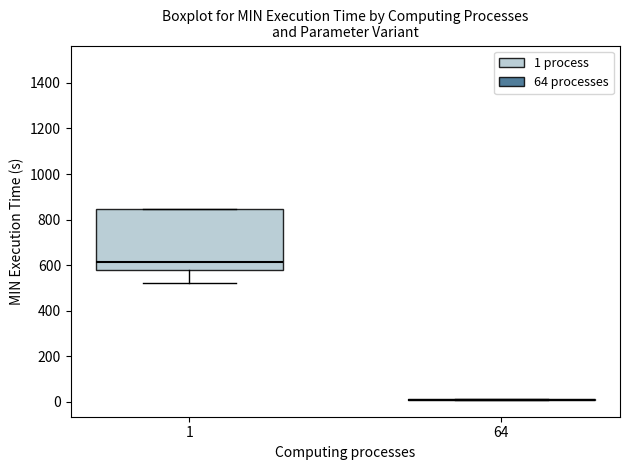

Comparing the boxes themselves (not the whiskers), which one is the tallest?

1